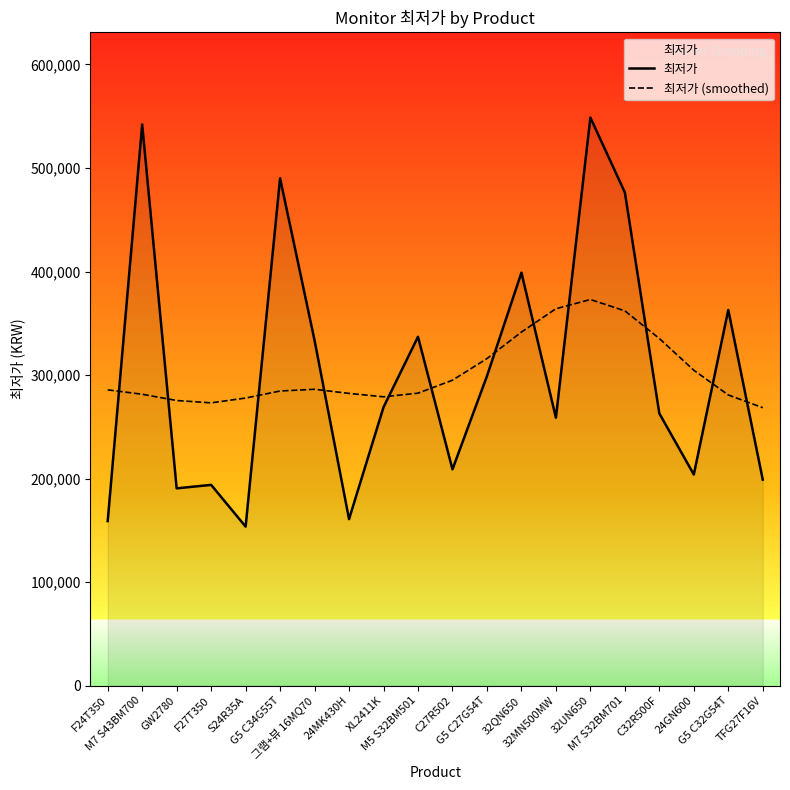

How many lines are shown in the chart?

2